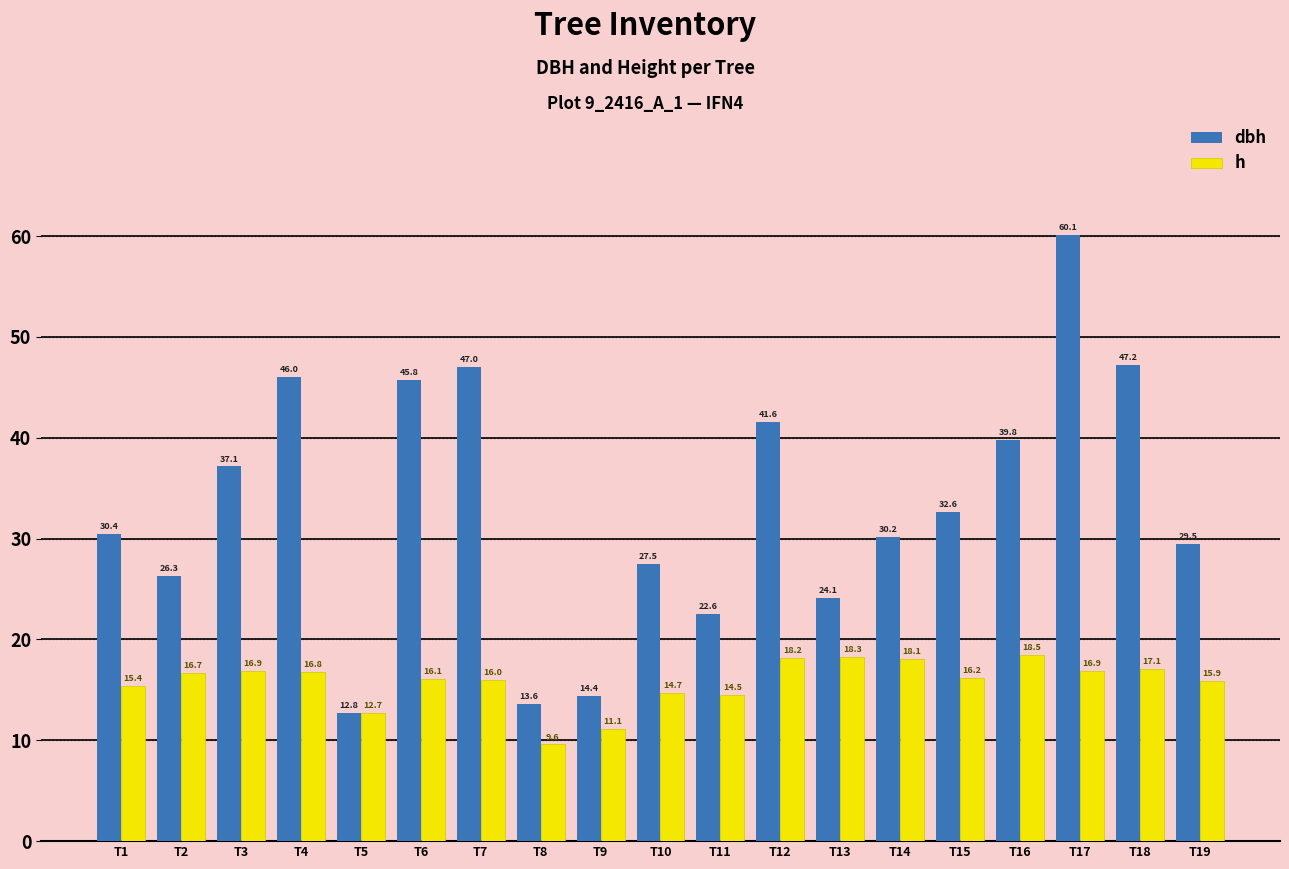

At which label is dbh closest to 36?

T3